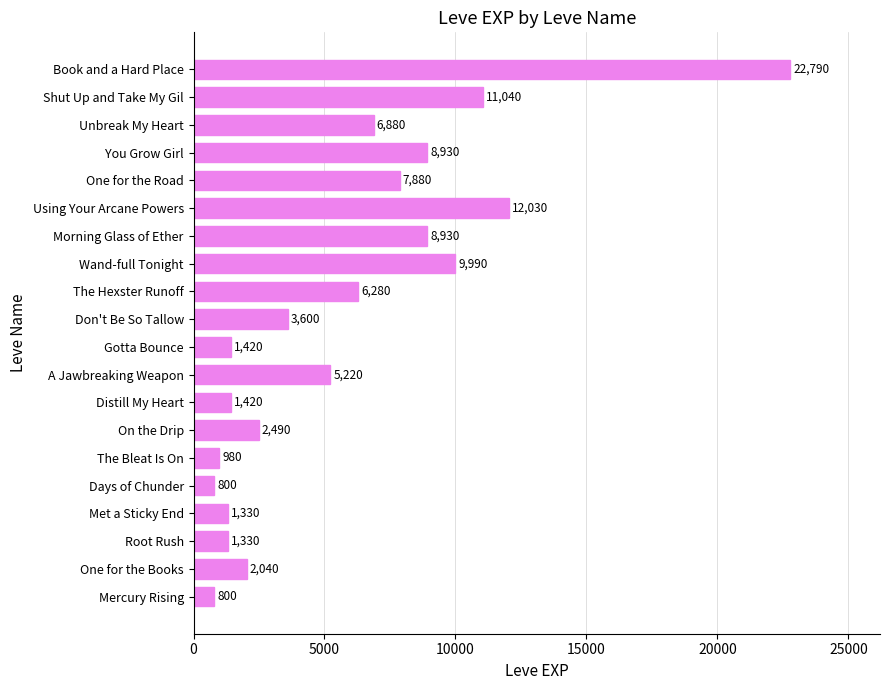

The value at Root Rush is 1330. True or false?

True